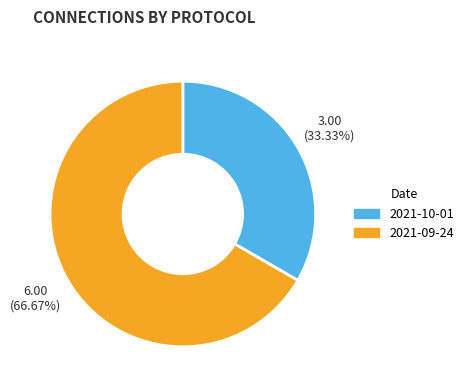

Does 2021-10-01 account for over 50% of the chart?

No